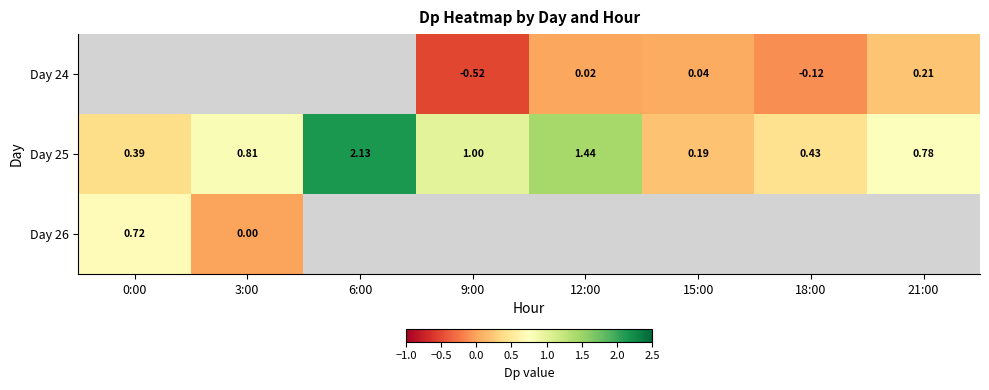

What is the approximate value of Day 25 at 9:00?

1.0